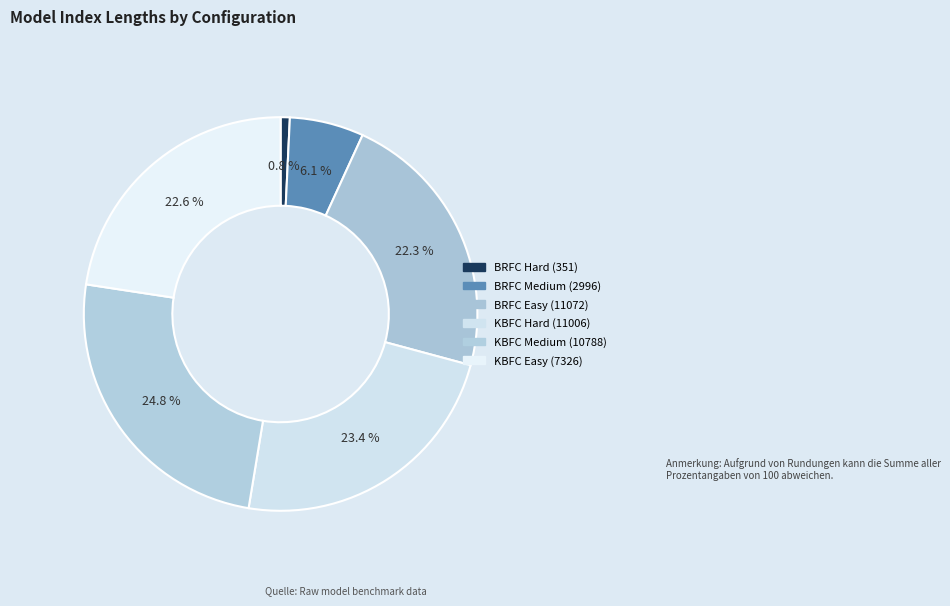

Which has a higher value, KBFC Hard (11006) or BRFC Medium (2996)?

KBFC Hard (11006)